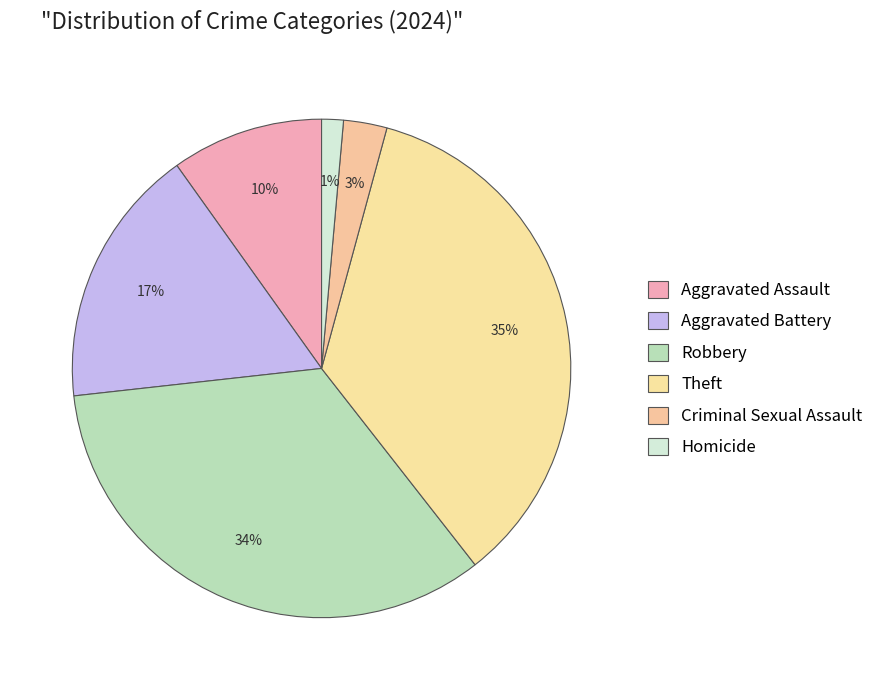

How many slices are in this pie chart?

6